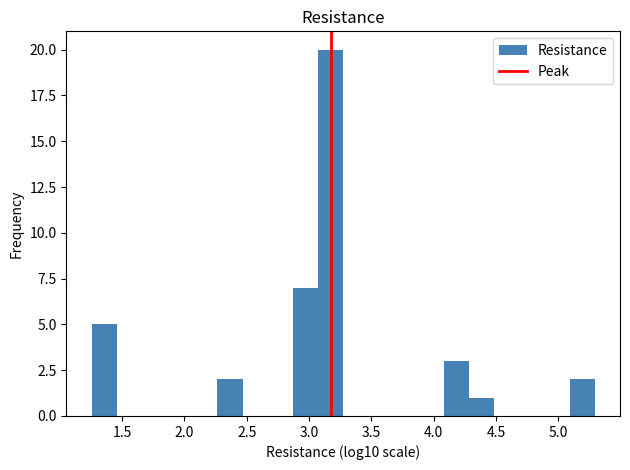

How tall is the bar that spans 2.25 to 2.45 on the x-axis? Neither the bar edges nor the heights are printed on the chart, so give them approximately, as read against the axes.

2